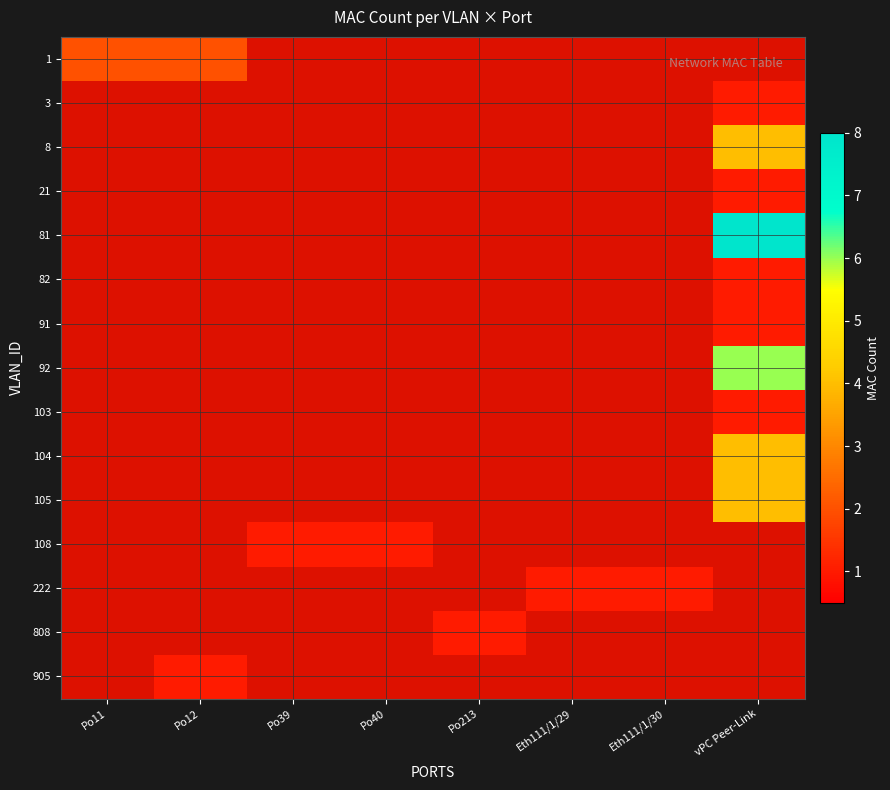

What is the maximum value shown in the chart?

8